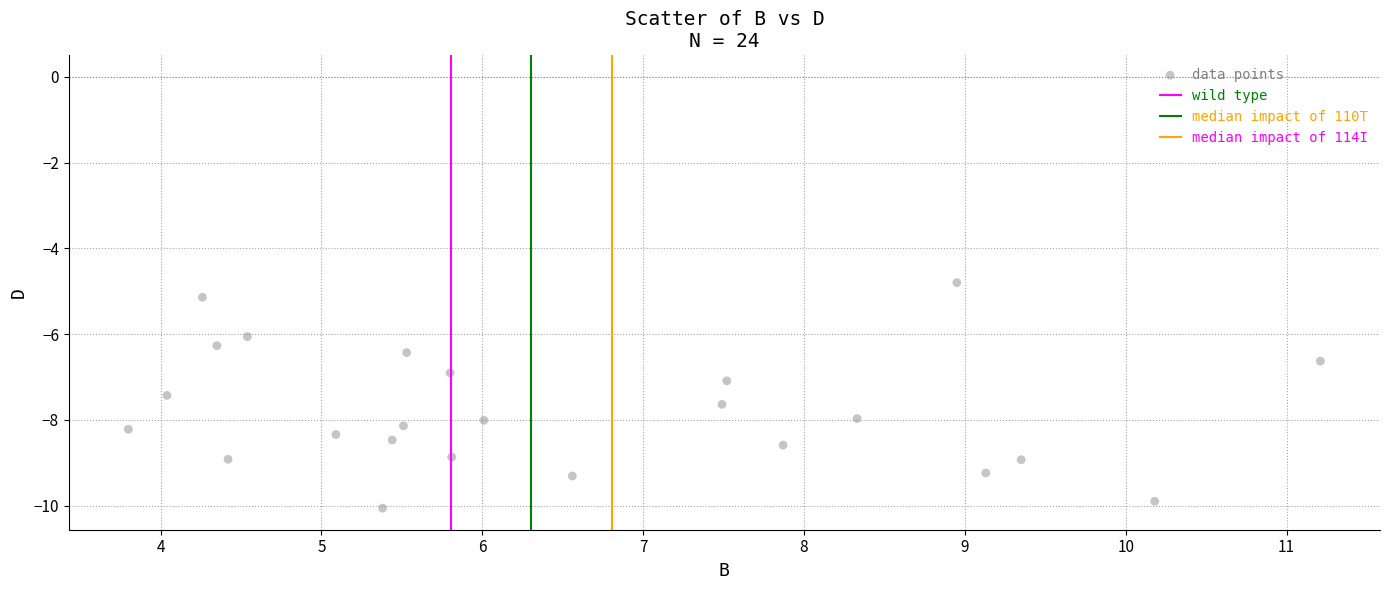

What is the range of Y values (max minus min)?

5.3